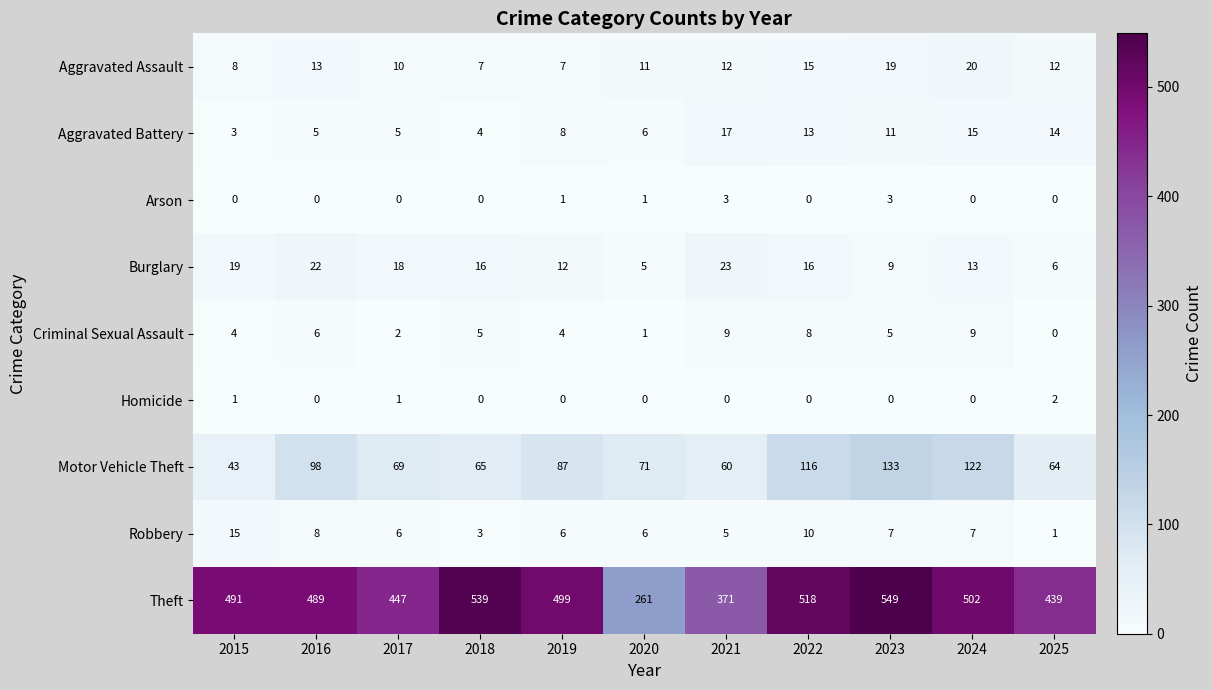

The value of Aggravated Assault at 2023 is 5. True or false?

False